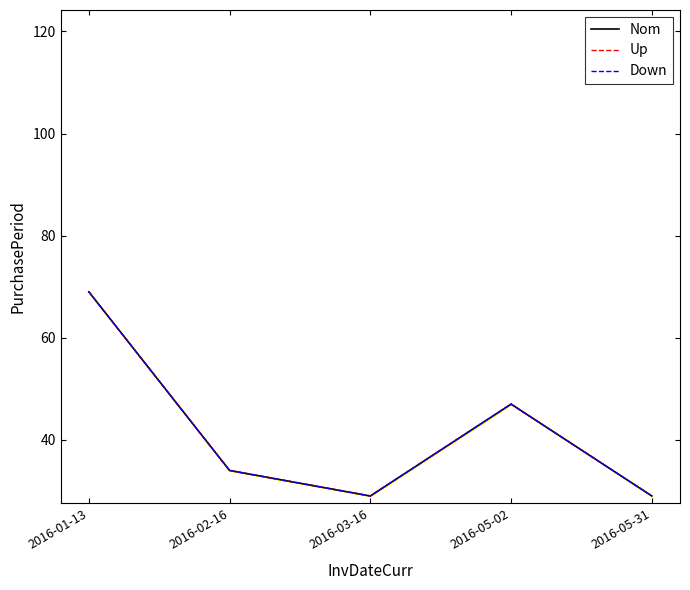

At which category does Nom reach its first local valley?

2016-03-16